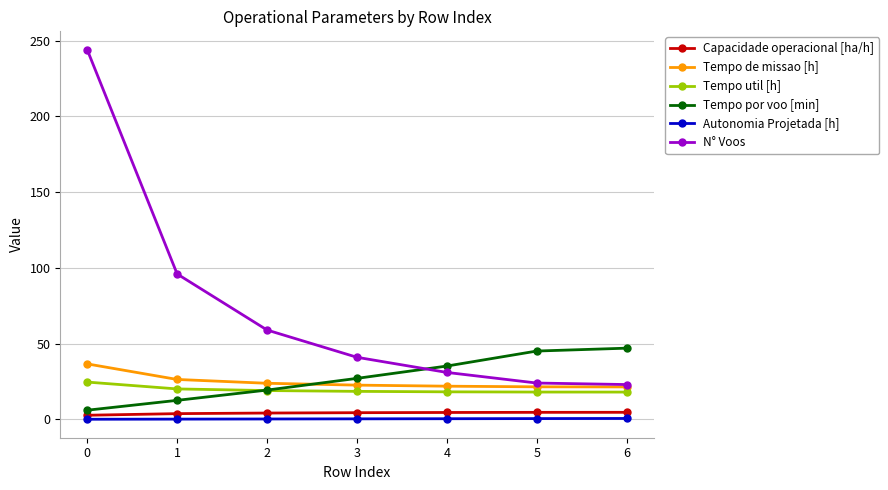

The Tempo de missao [h] series shows 36.2 at 4. True or false?

False